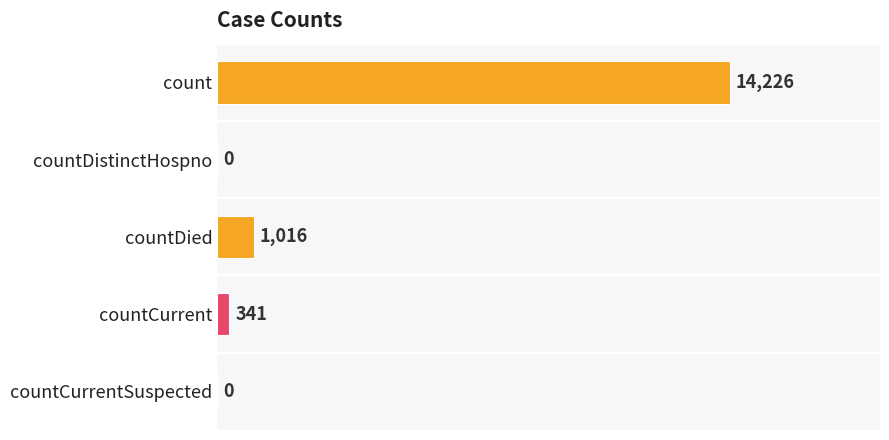

Reading top to bottom, list all the values displayed in this chart.

count=14226	countDistinctHospno=0	countDied=1016	countCurrent=341	countCurrentSuspected=0